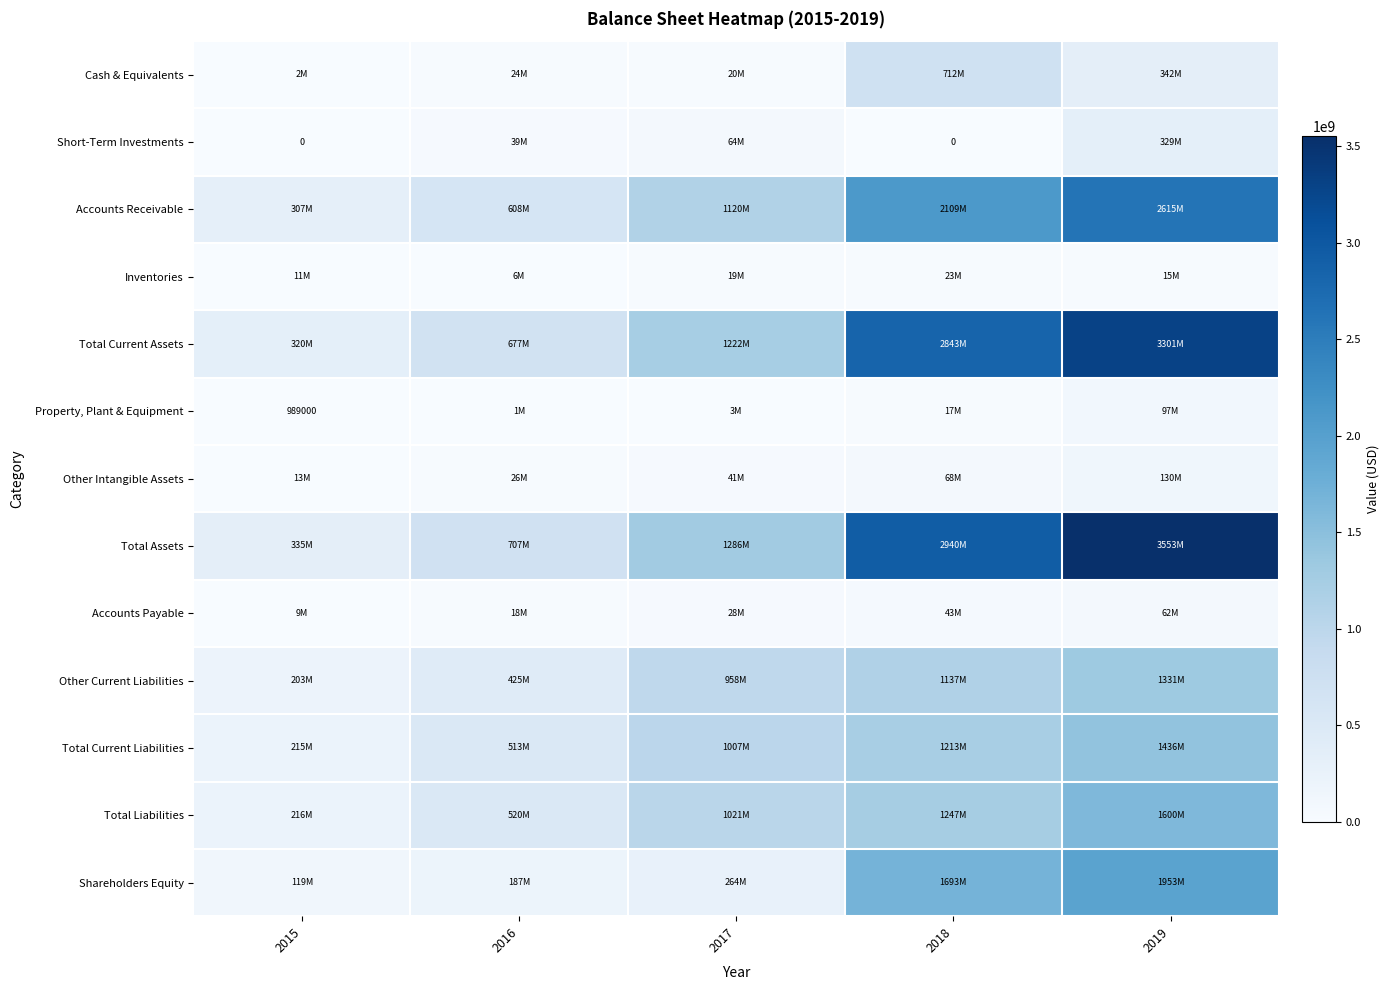

What is the average value of the Property, Plant & Equipment series?

24077000